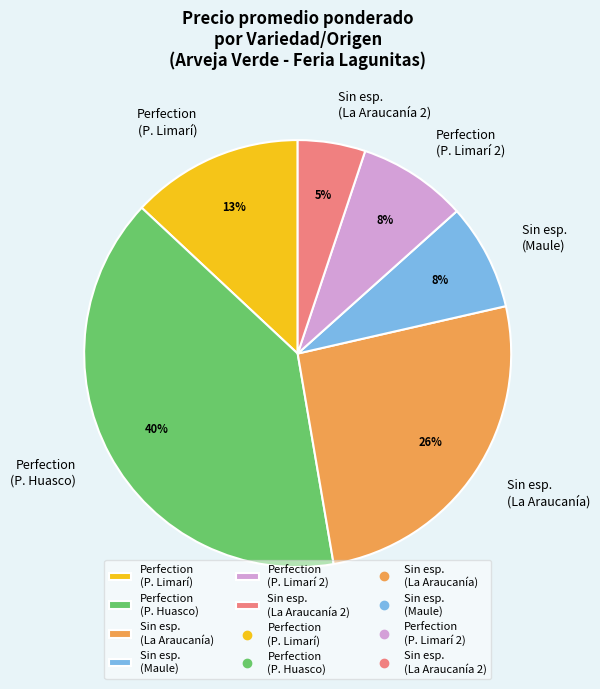

To the nearest percent, what is the combined percentage of Perfection (P. Huasco) and Sin esp. (La Araucanía 2)?

45%